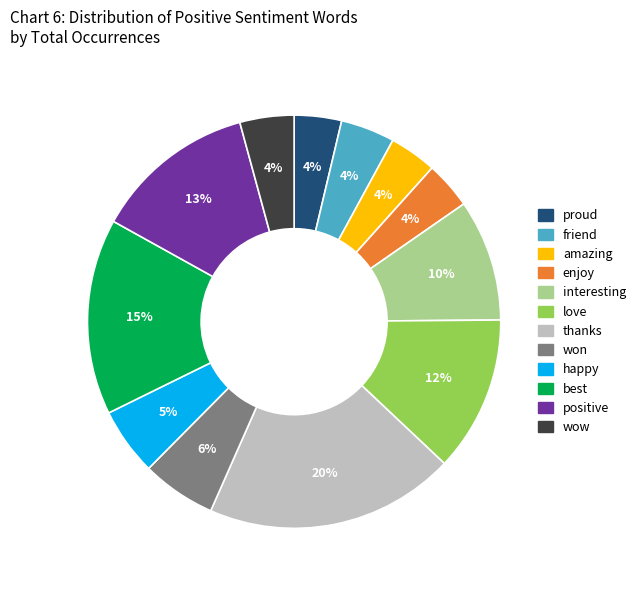

Do love and interesting together represent more than half of the pie?

No